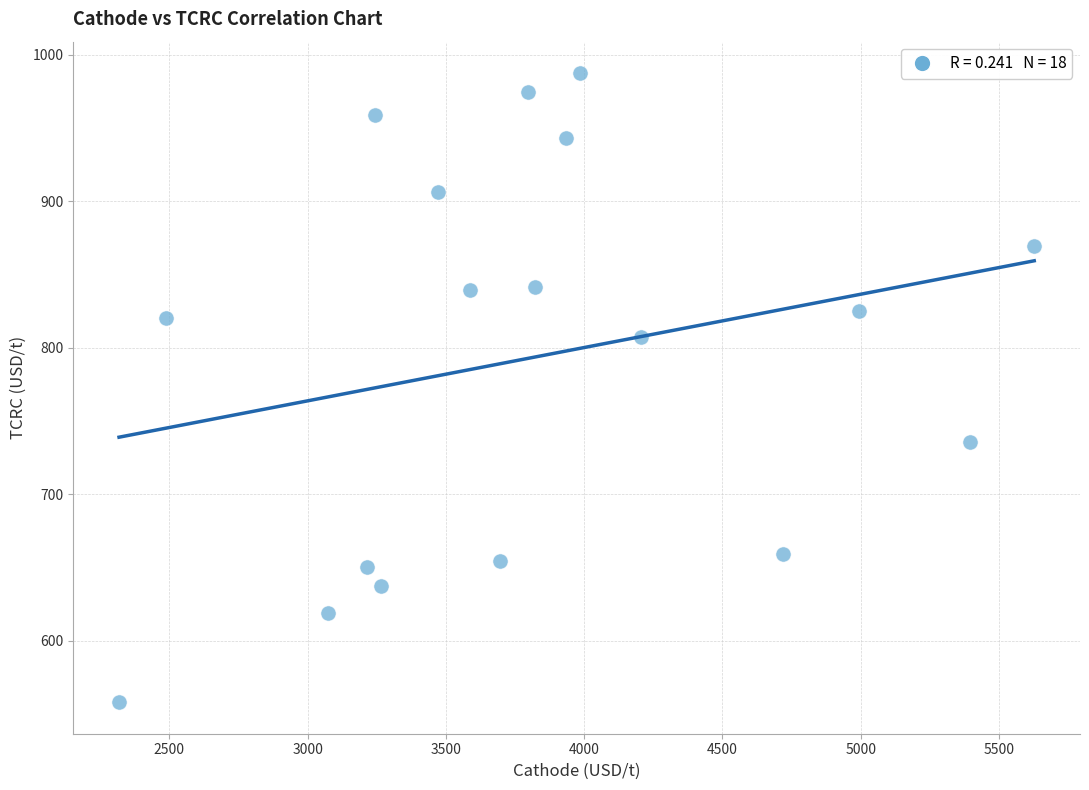

What is the range of X values (max minus min)?

3309.9